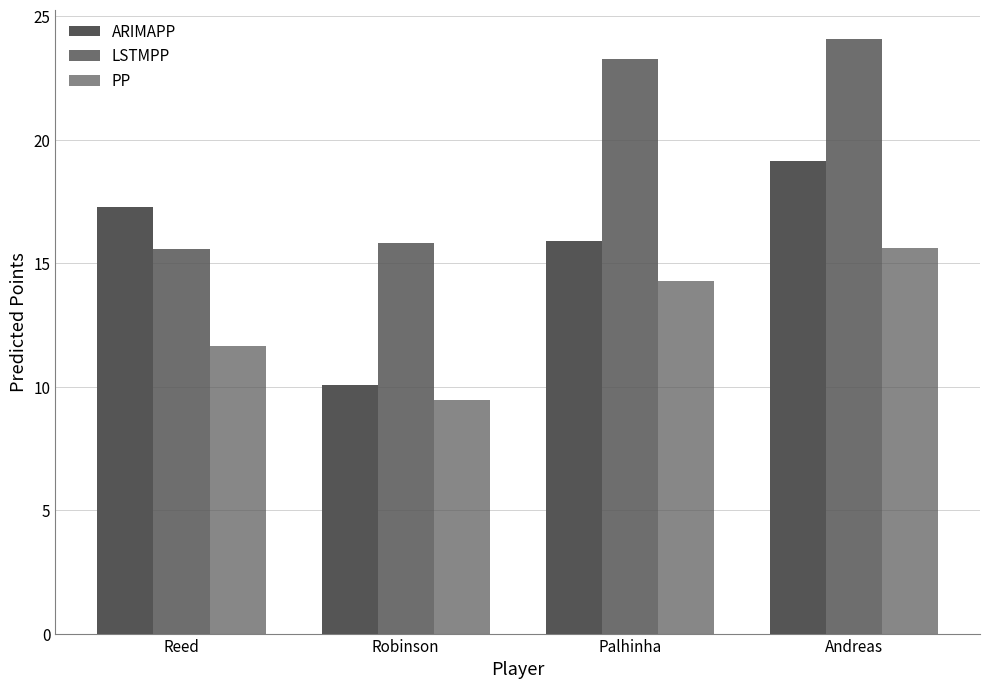

What is the highest value of the PP series?

15.6